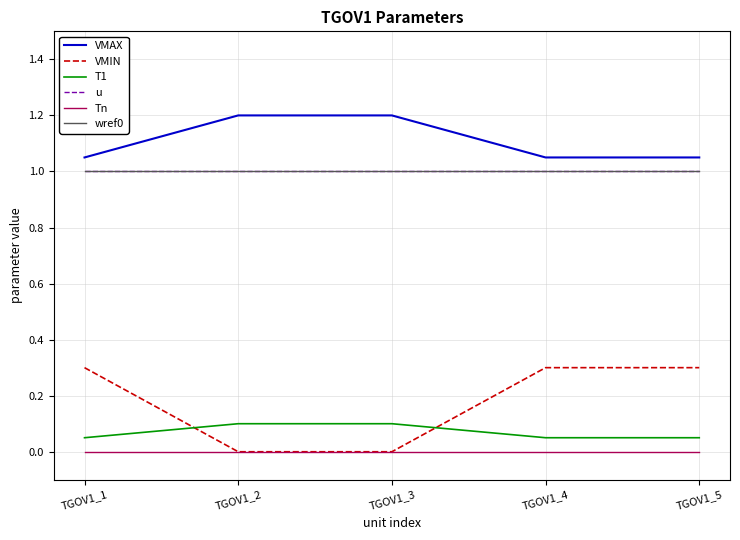

Which label corresponds to the largest value in the chart?

TGOV1_2